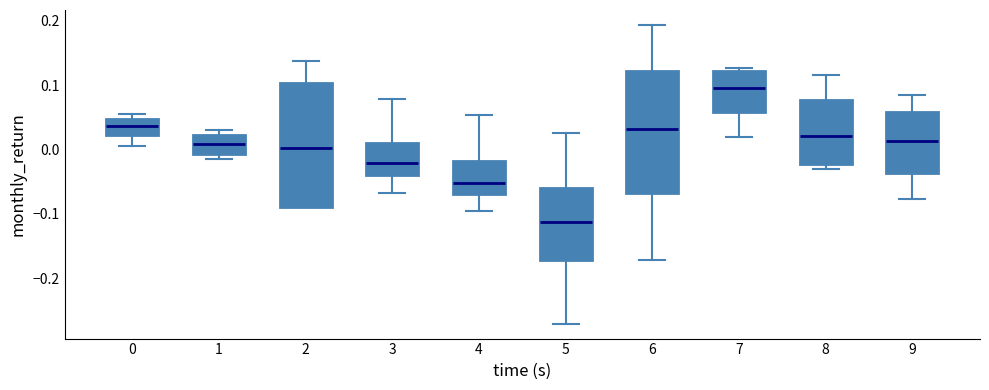

Where does the median line of the box at x = 3 sit on the y-axis? The values are not printed on the chart, so give them approximately, as read against the axis.

-0.02